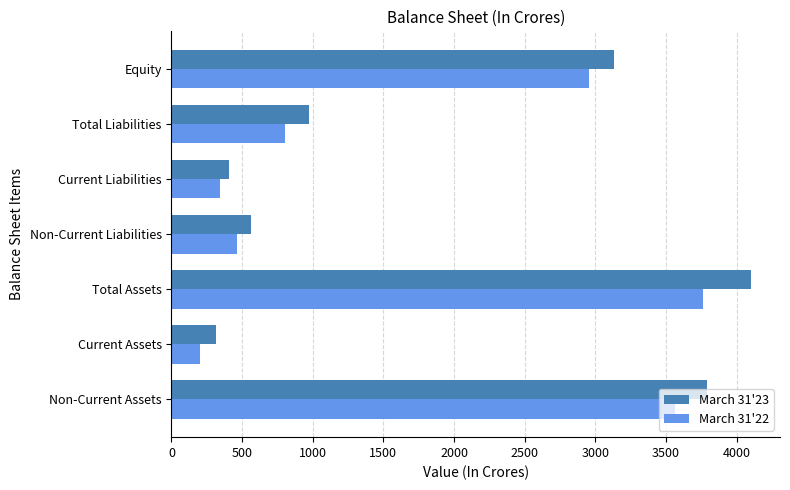

At which category is the sum across all series the highest?

Total Assets